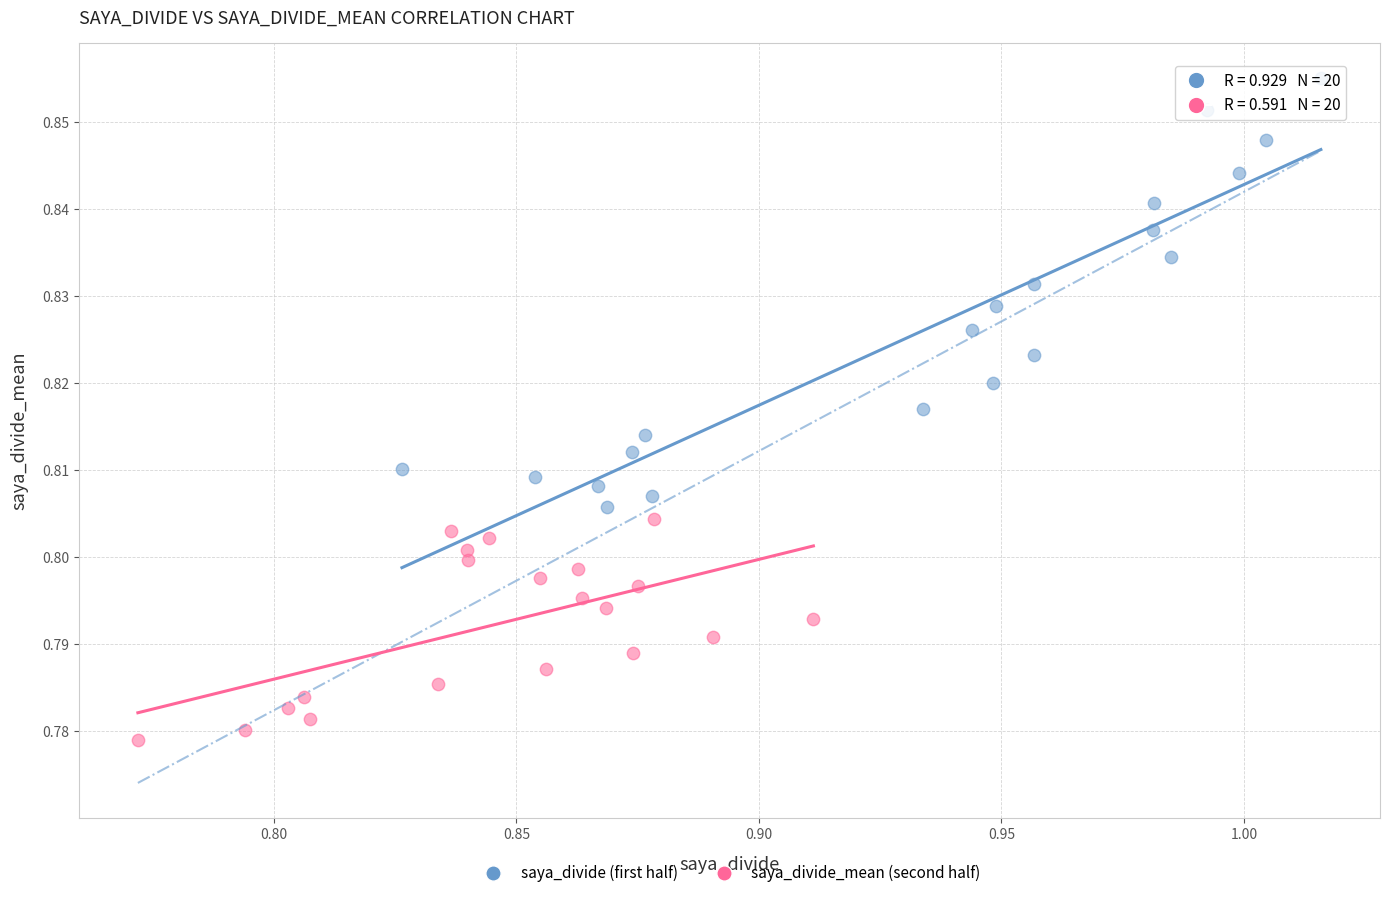

Which series contains the lowest Y value?

saya_divide_mean (second half)